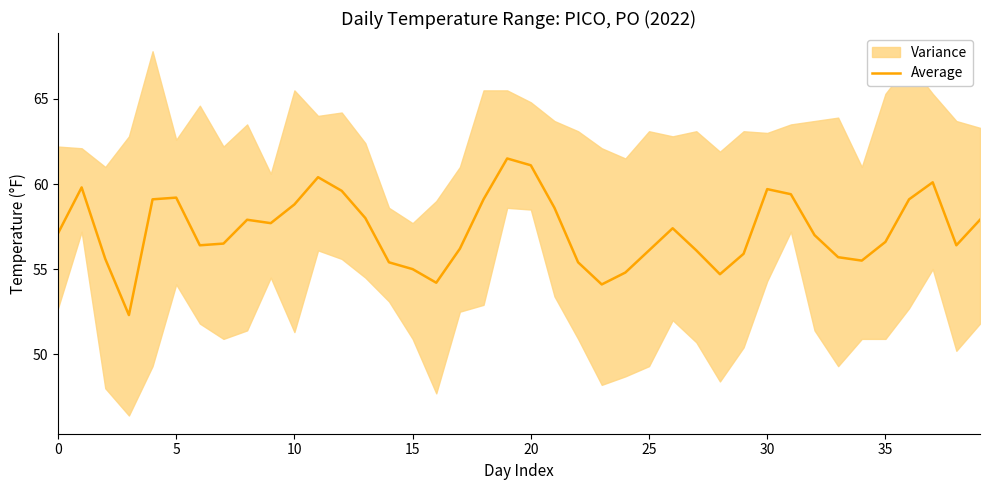

The chart shows a value of 94.3 at 29. True or false?

False